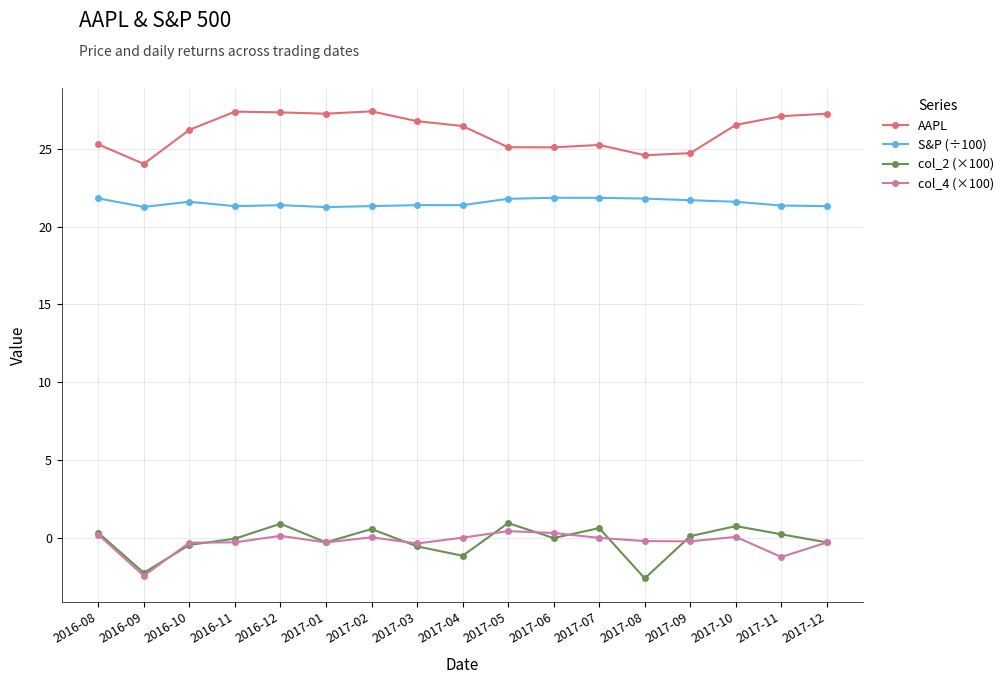

True or false: AAPL has more than 0 interior local peaks.

True